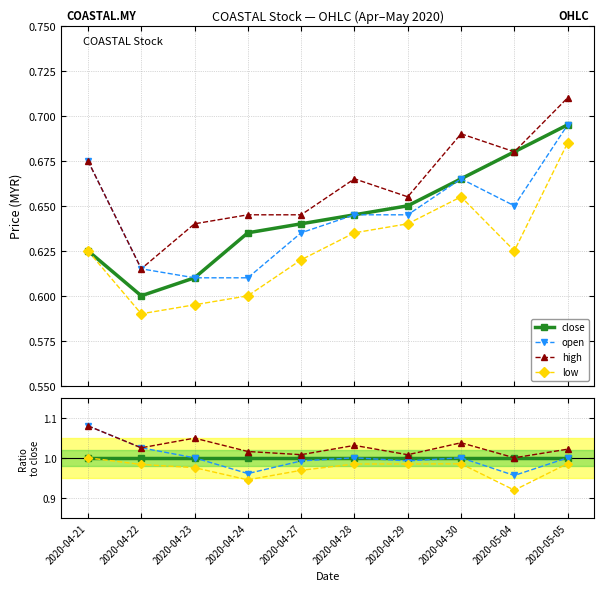

Is it true that low equals 1.0 at 2020-04-23?

True